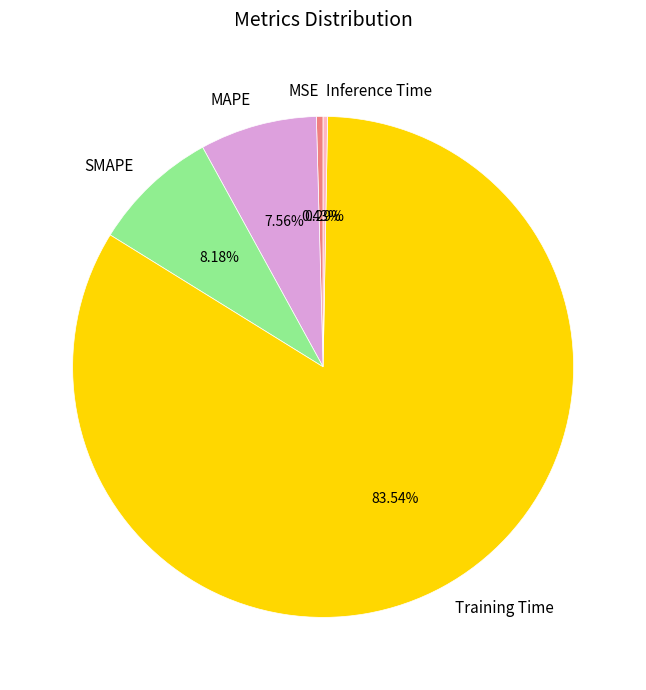

Which has a higher value, SMAPE or MAPE?

SMAPE